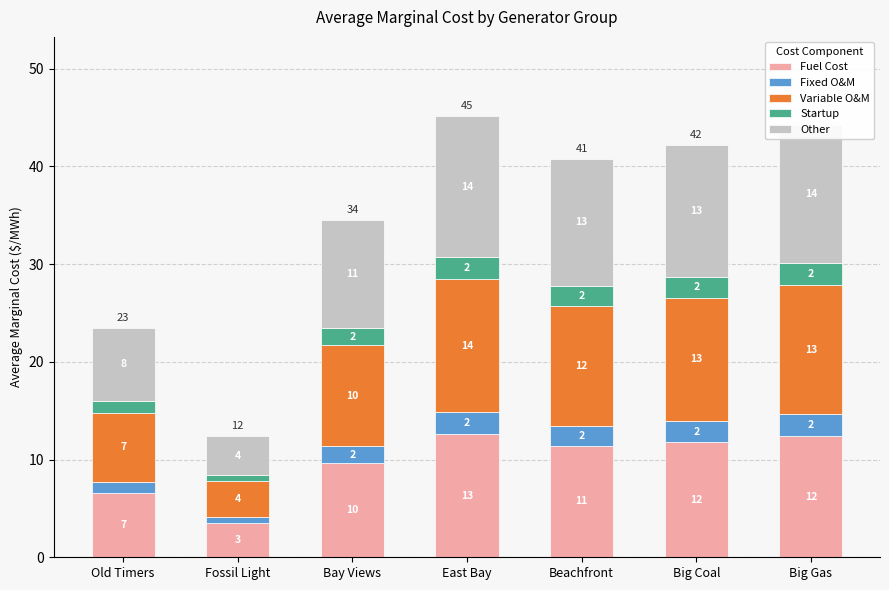

At which label does Fuel Cost reach its minimum?

Fossil Light